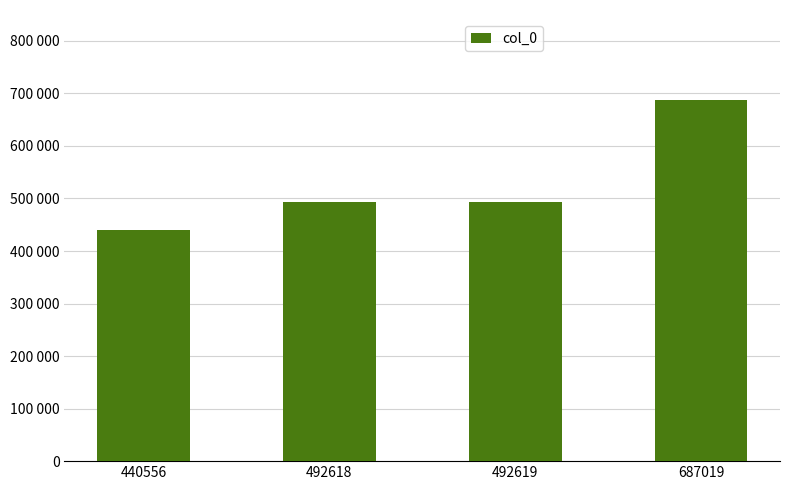

Is it true that the value at 492618 is 140128?

False